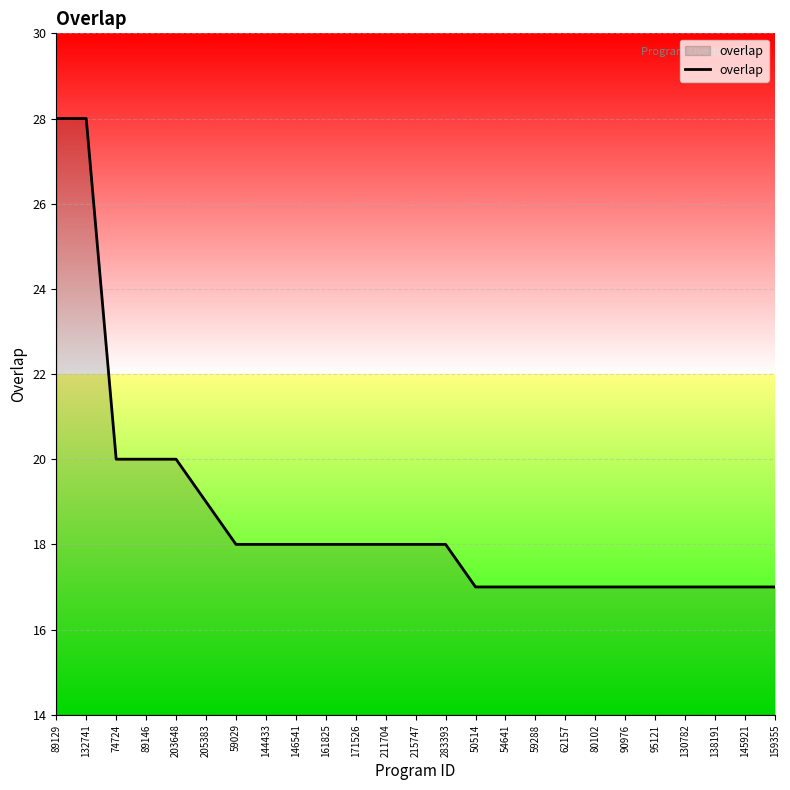

Reading left to right, extract all data points from this chart.

89129=28	132741=28	74724=20	89146=20	203648=20	205383=19	59029=18	144433=18	146541=18	161825=18	171526=18	211704=18	215747=18	283393=18	50514=17	54641=17	59288=17	62157=17	80102=17	90976=17	95121=17	130782=17	138191=17	145921=17	159355=17